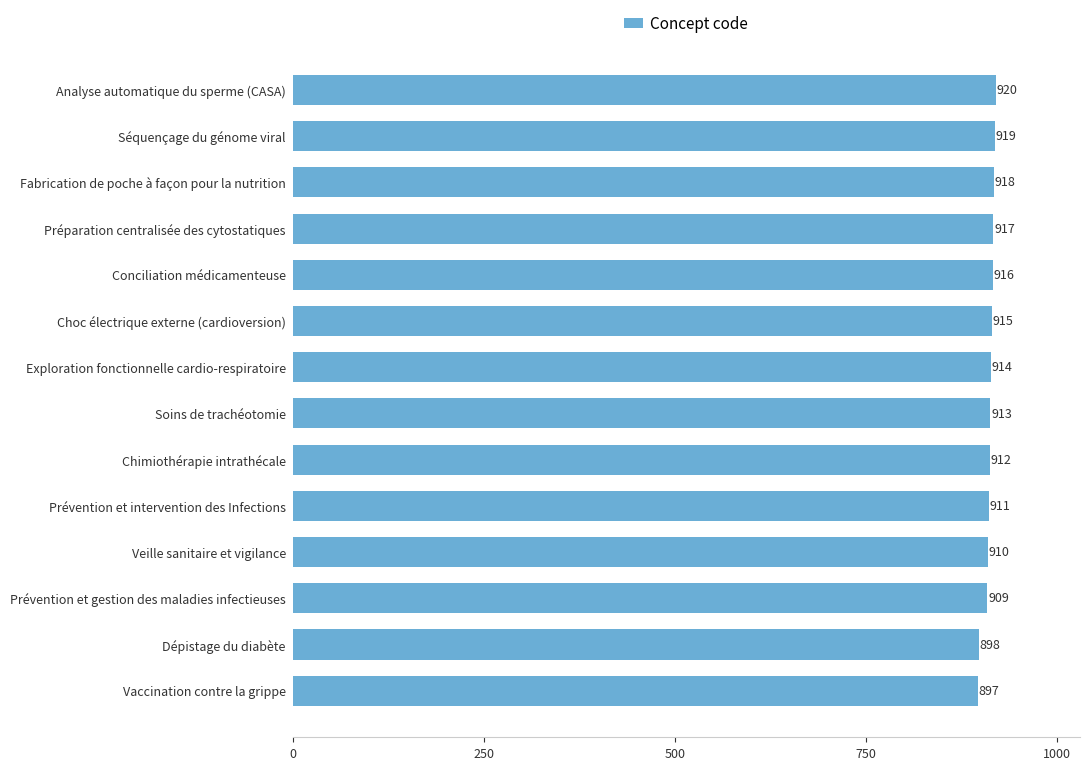

Approximately how many times larger is the value at Soins de trachéotomie compared to Exploration fonctionnelle cardio-respiratoire?

1.0